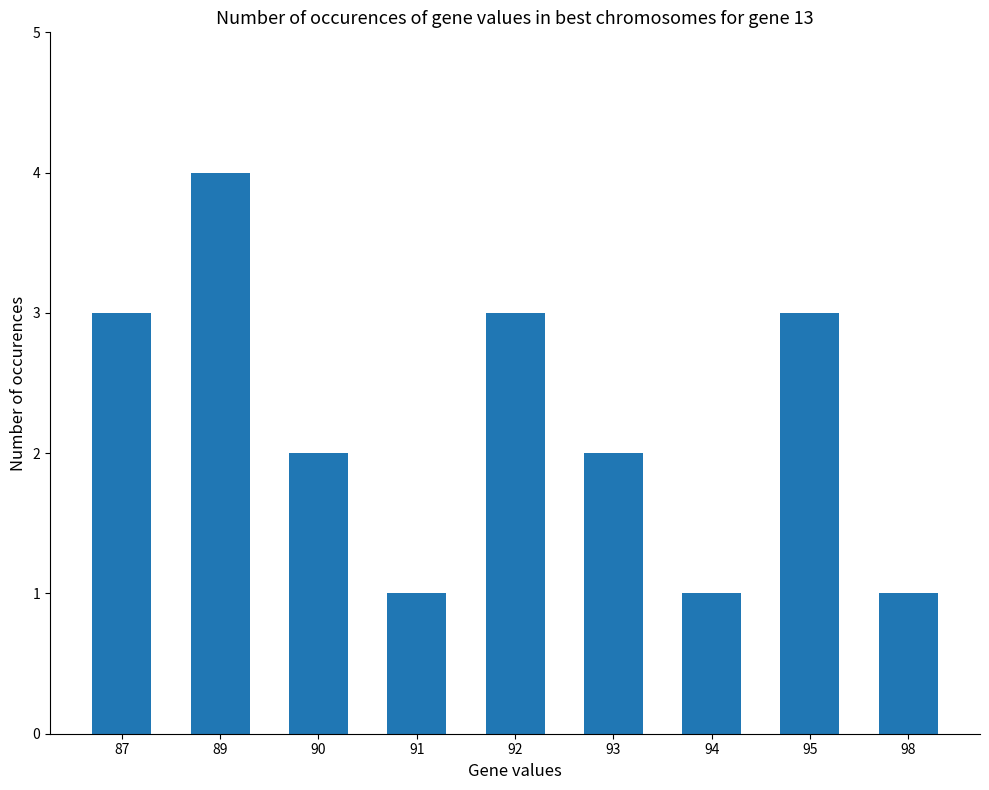

Reading right to left, extract all data points from this chart.

1	3	1	2	3	1	2	4	3